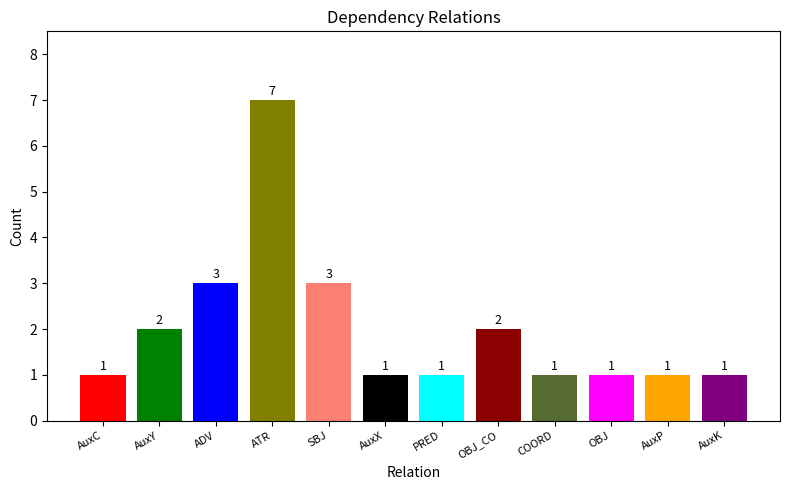

What is the label of the 12th bar from the left?

AuxK